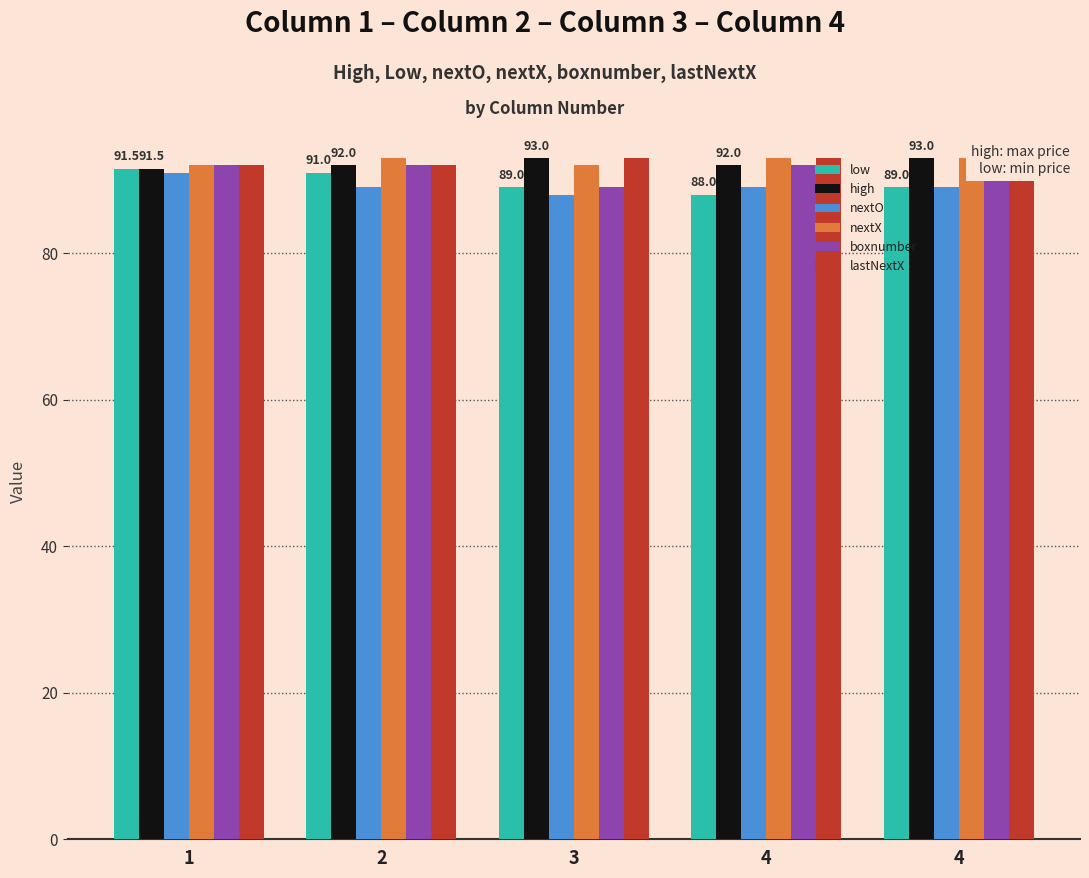

What is the value of the low bar at the 3rd from the left?

89.0